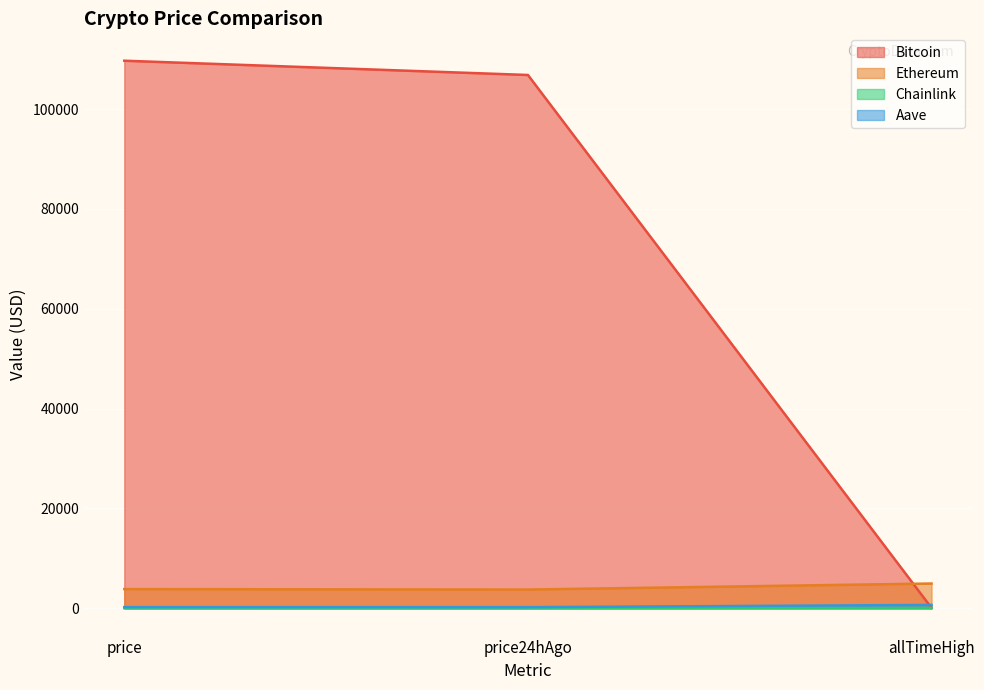

Which has a higher value, allTimeHigh or price24hAgo?

price24hAgo